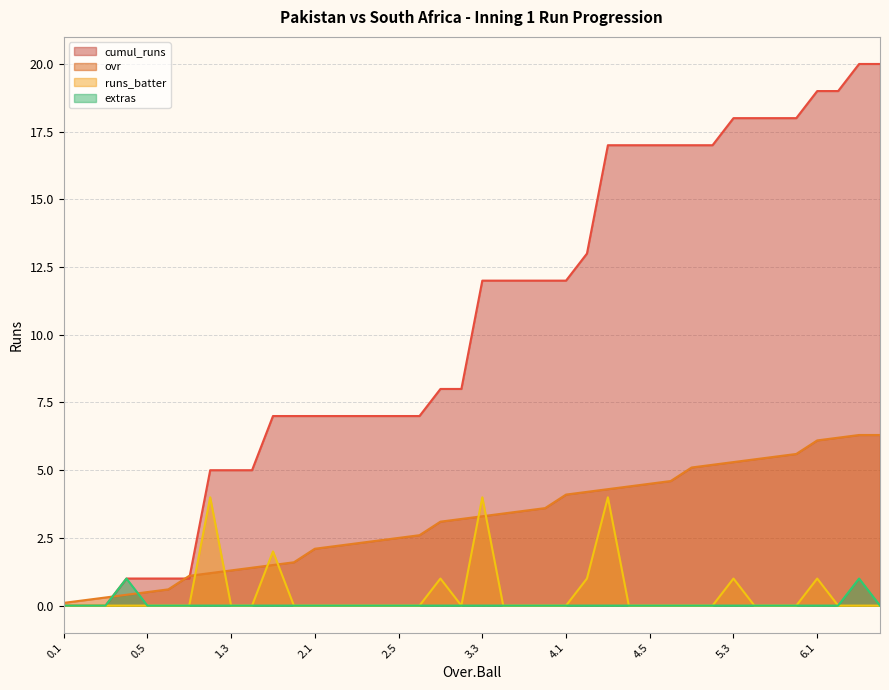

Is the value of extras at 1.3 greater than the value of runs_batter at 1.5?

No